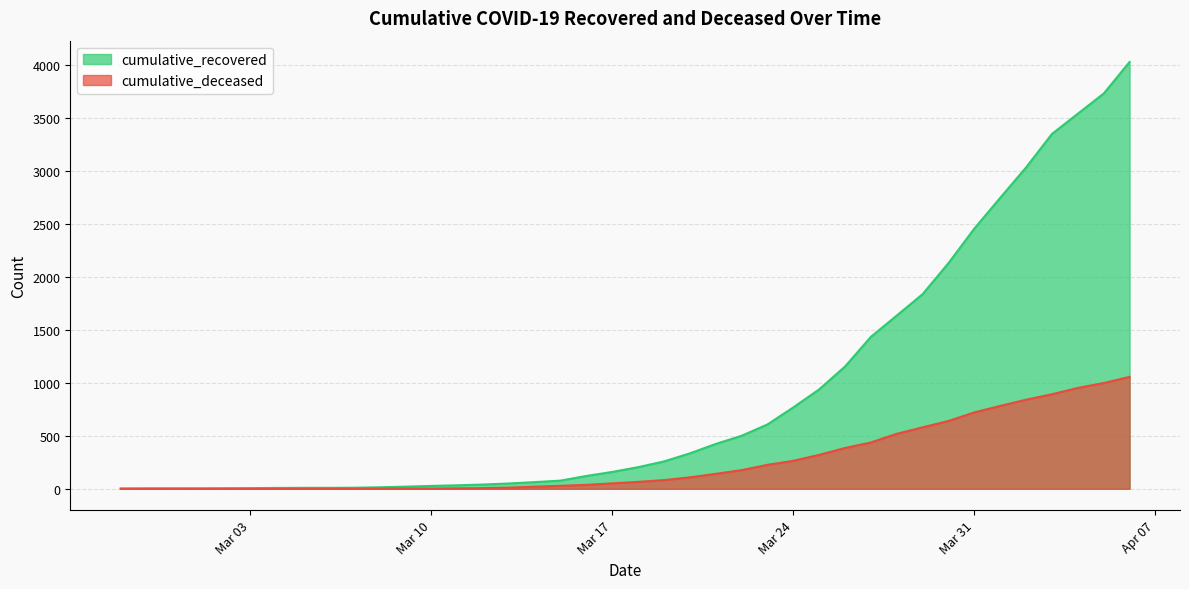

Which series has the widest spread of values?

cumulative_recovered